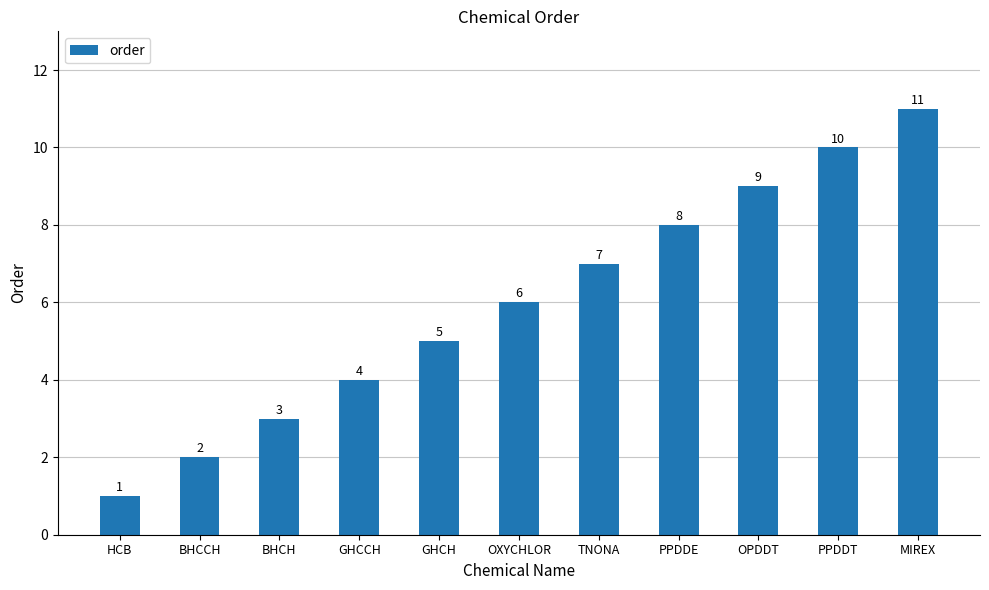

Approximately how many times larger is the value at TNONA compared to PPDDT?

0.7